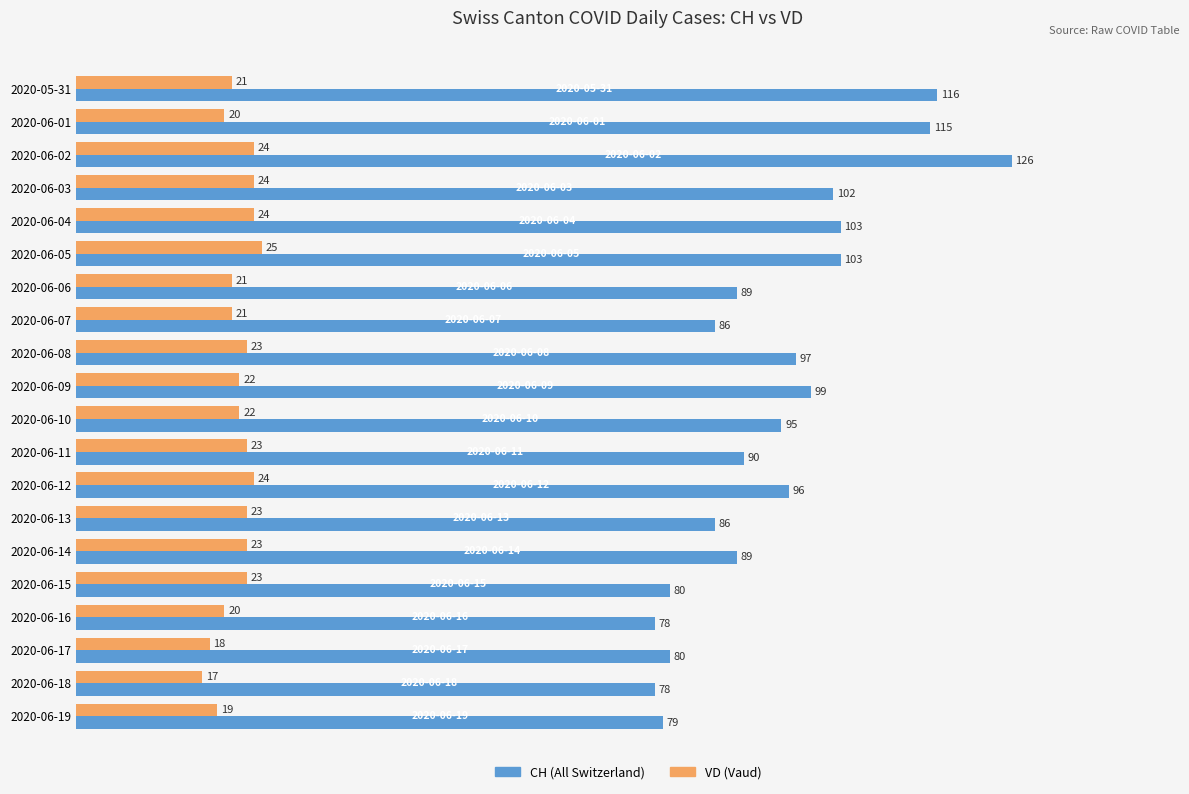

What is the spread (max minus min) of values at 2020-06-14?

66